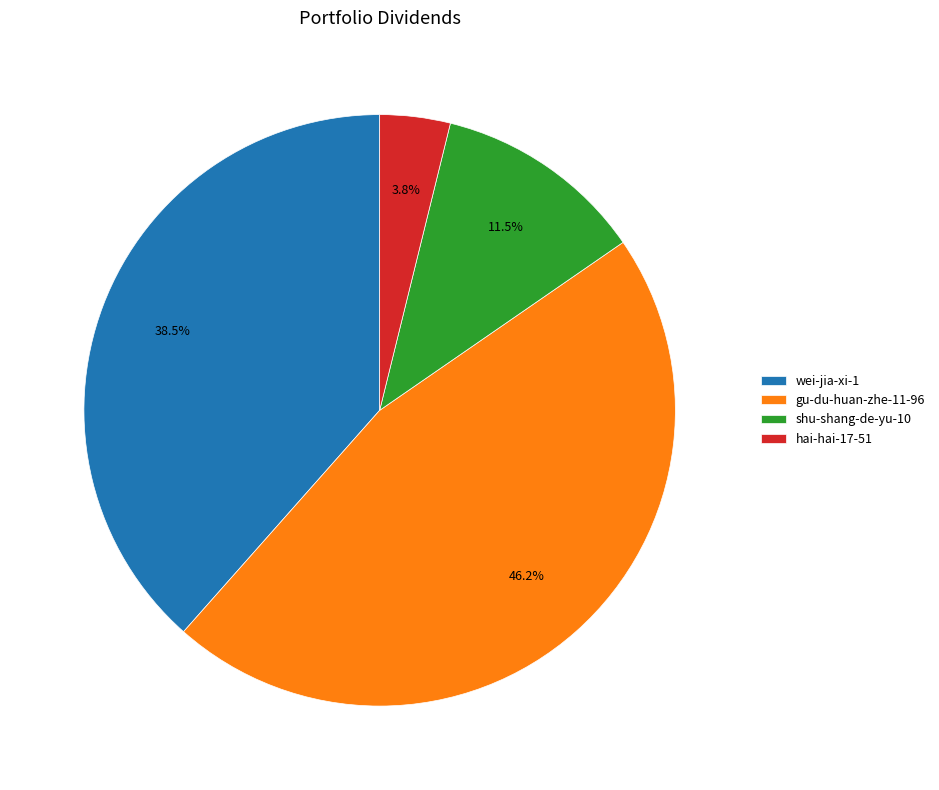

What is the largest slice in the pie chart?

gu-du-huan-zhe-11-96